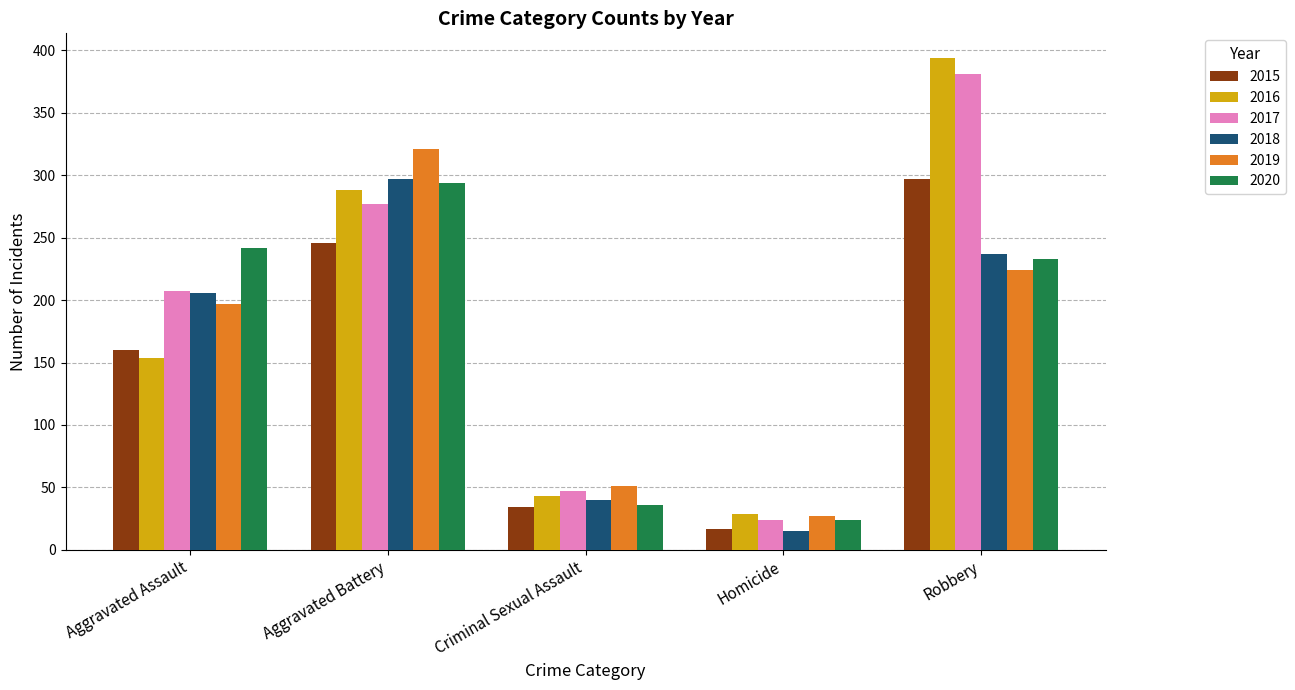

Is it true that 2015 equals 475 at Robbery?

False